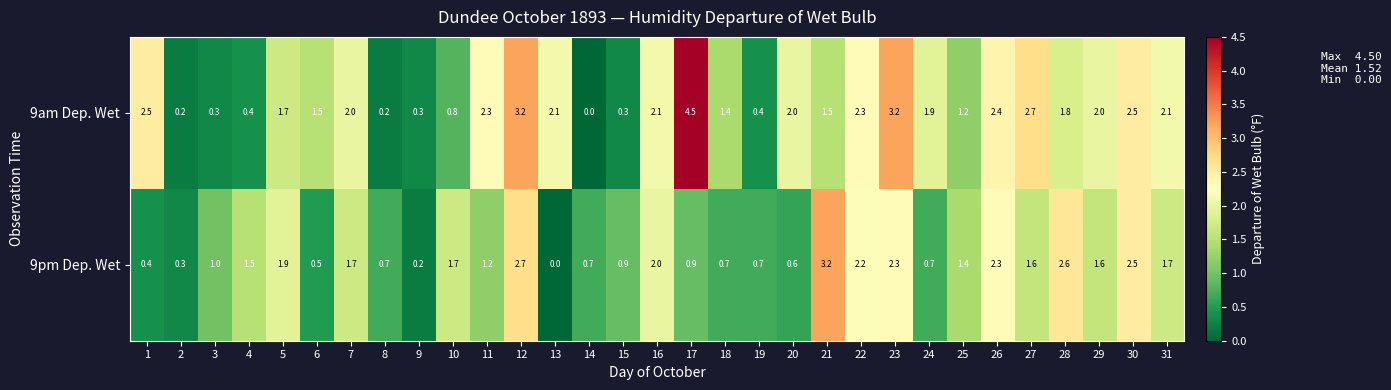

What is the greatest value displayed?

4.5